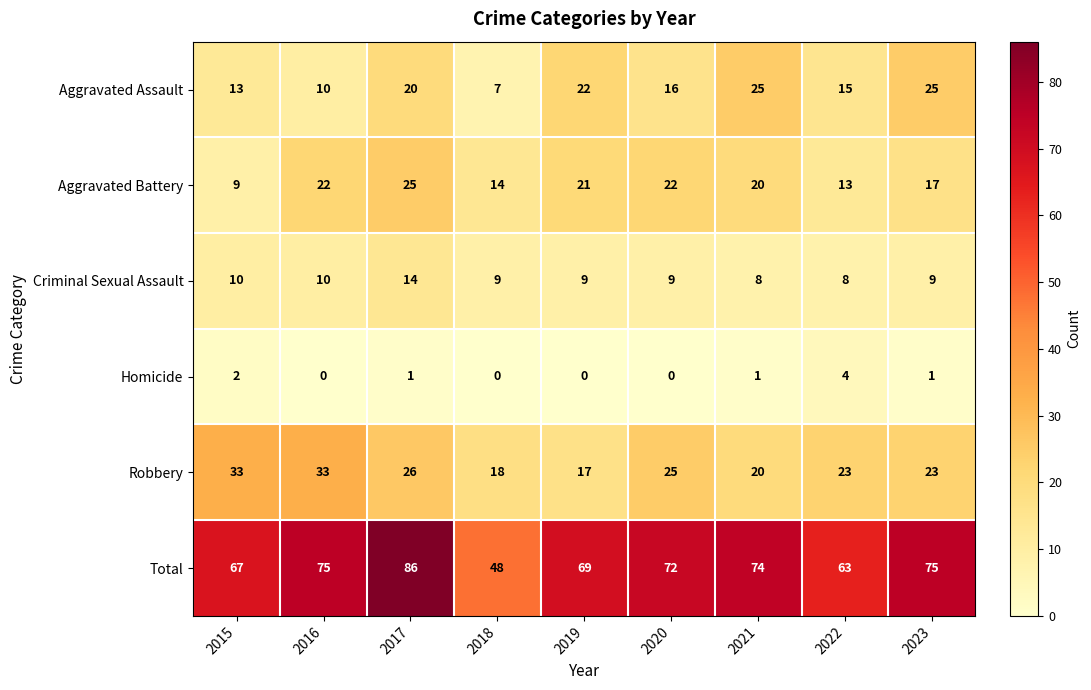

What is the total value across all series at 2018?

96